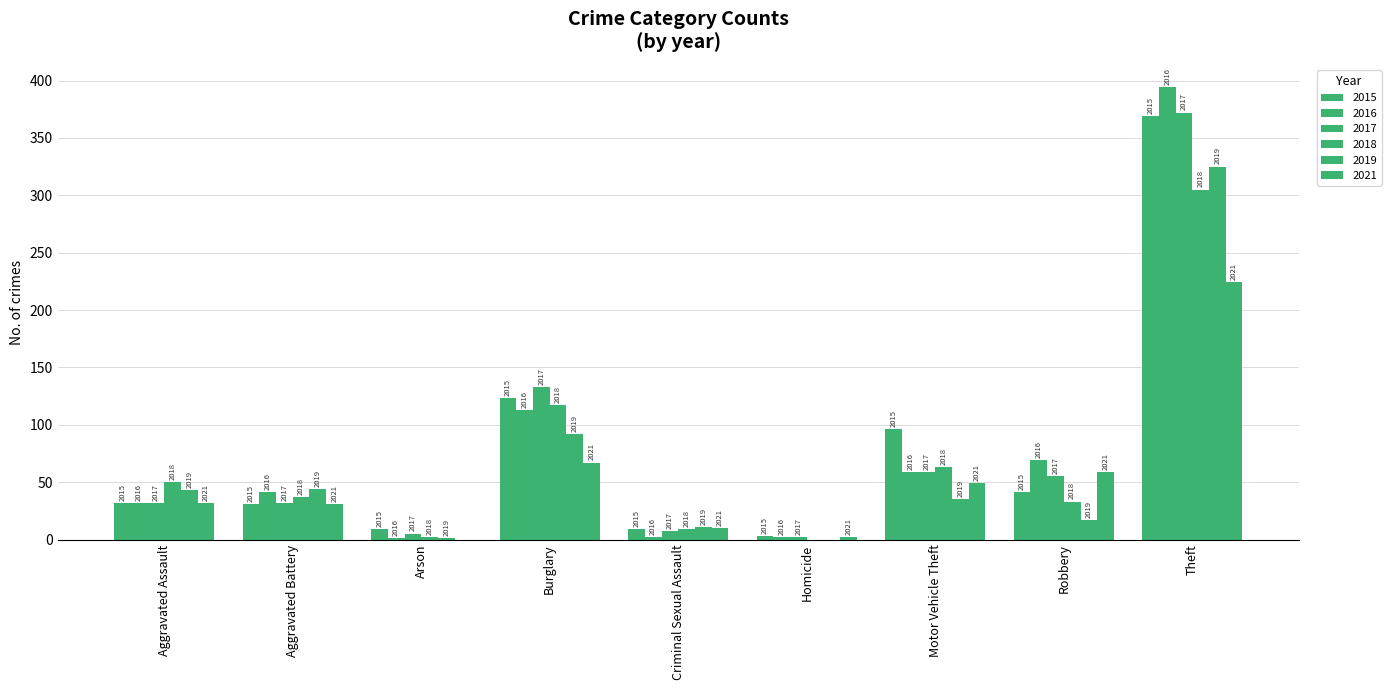

Are the bars grouped side by side (vs. stacked)?

Yes